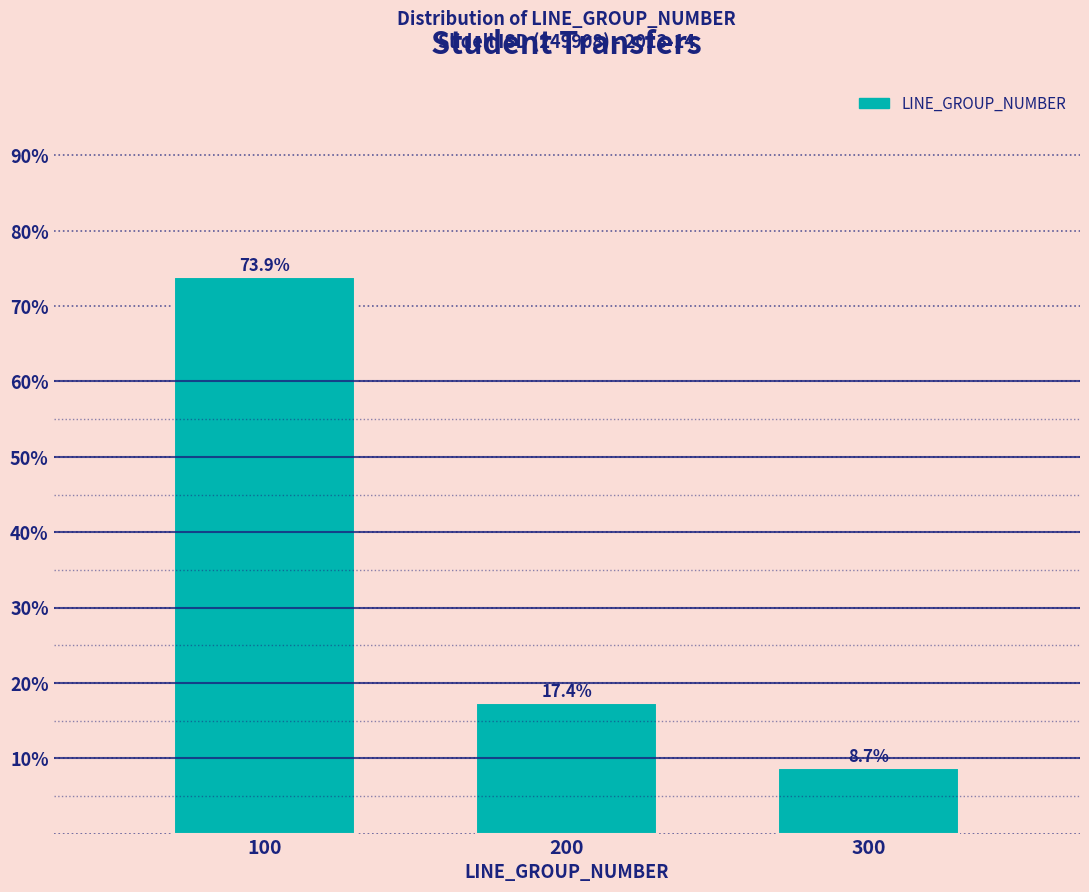

Reading left to right, transcribe all the data shown in this chart.

100=73.9	200=17.4	300=8.7